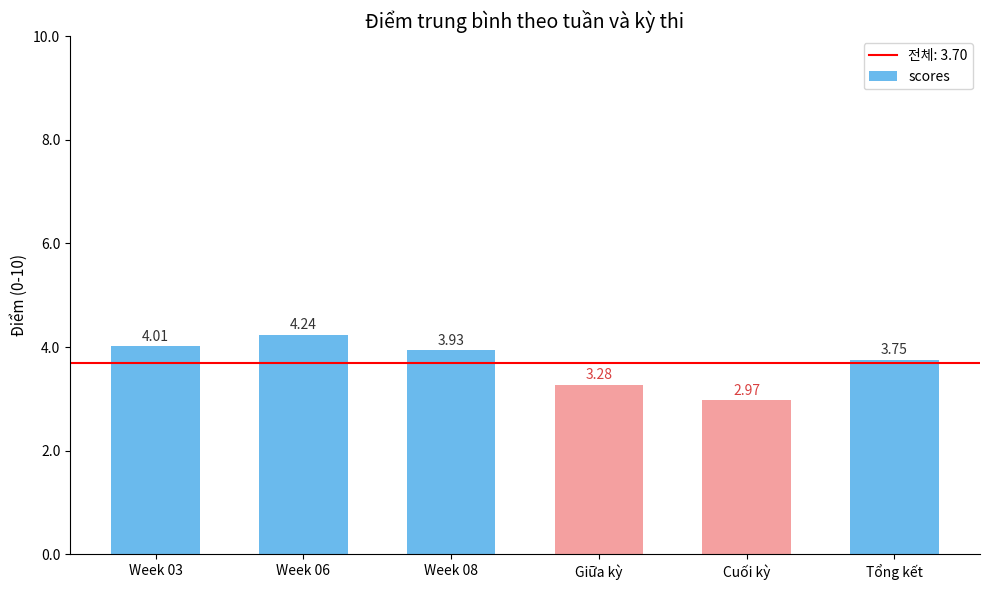

List the labels in order of value, largest first.

Week 06, Week 03, Week 08, Tổng kết, Giữa kỳ, Cuối kỳ